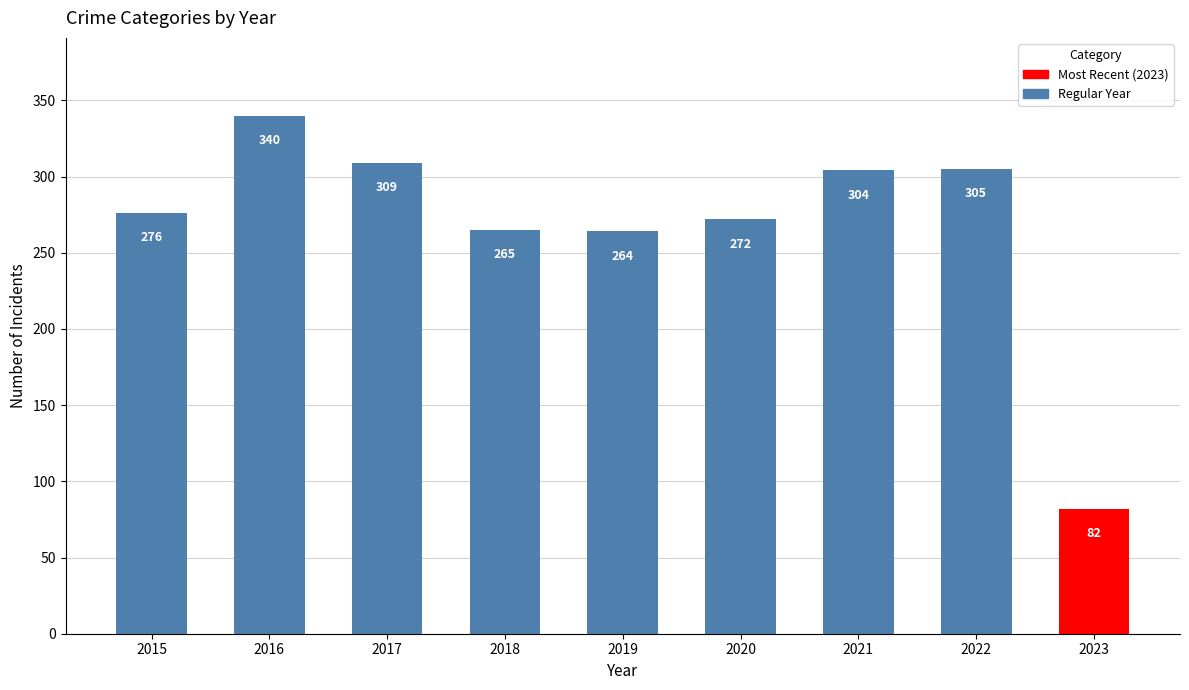

How many bars are there in total?

9